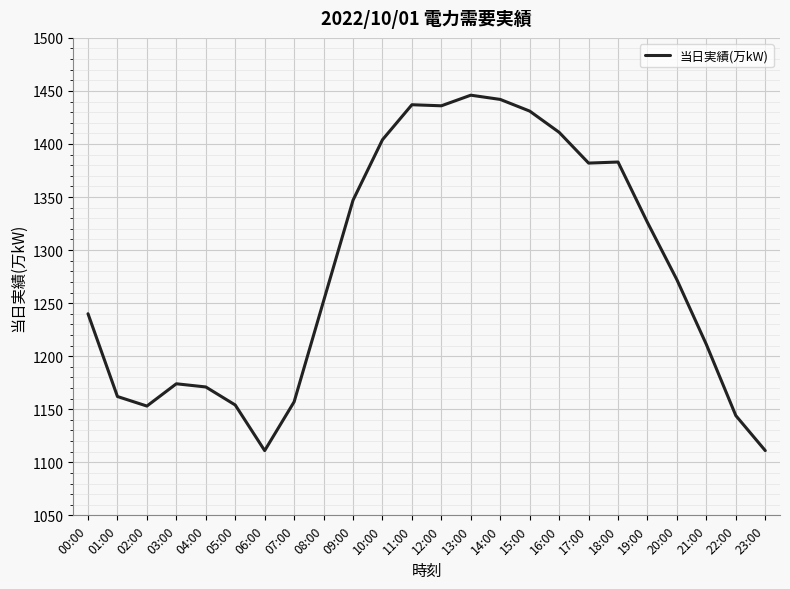

What is the sum of the values at 23:00 and 18:00?

2494